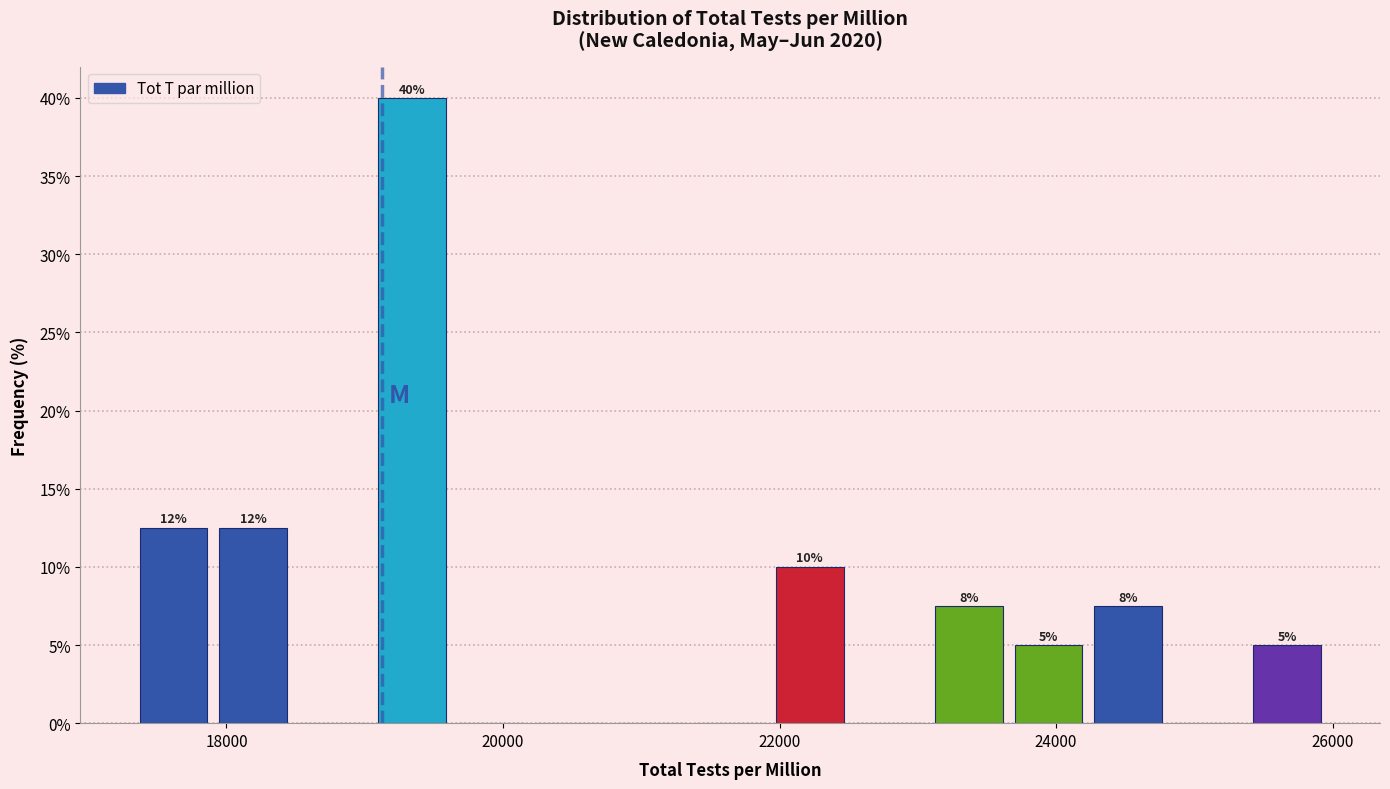

Around what value on the x-axis is the tallest bar? Give the approximate position of its centre, as read against the axis.

19400